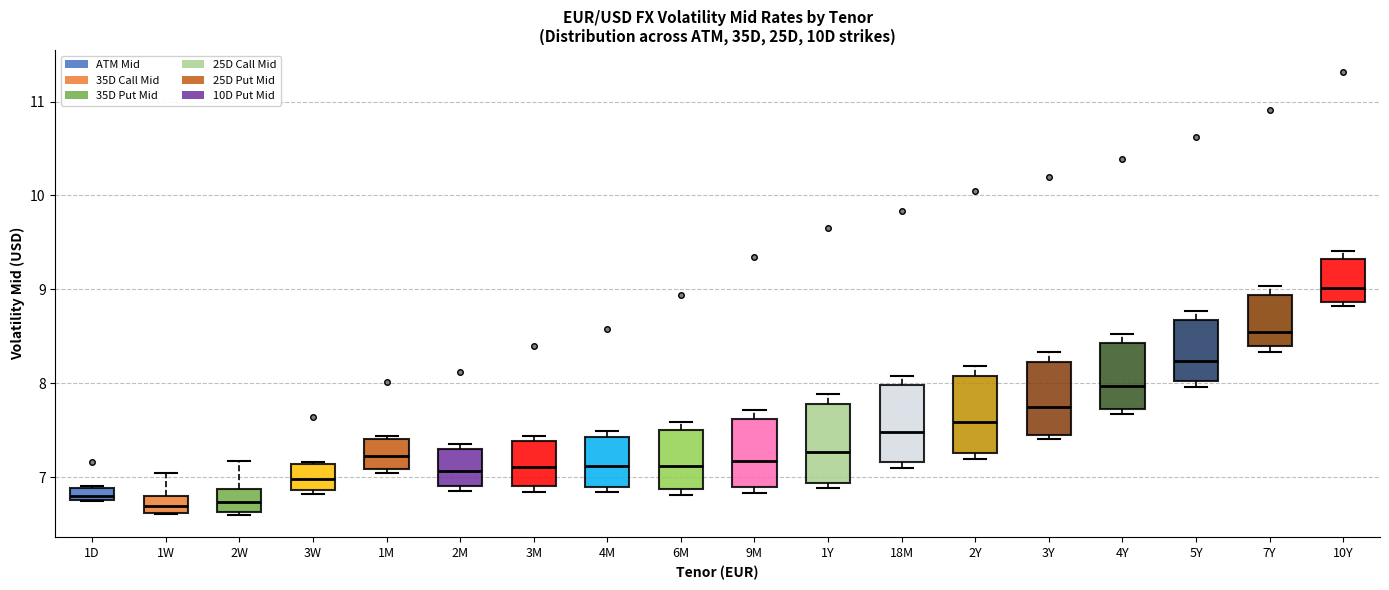

Where does the median line of the box for 9M sit on the y-axis? The values are not printed on the chart, so give them approximately, as read against the axis.

7.2